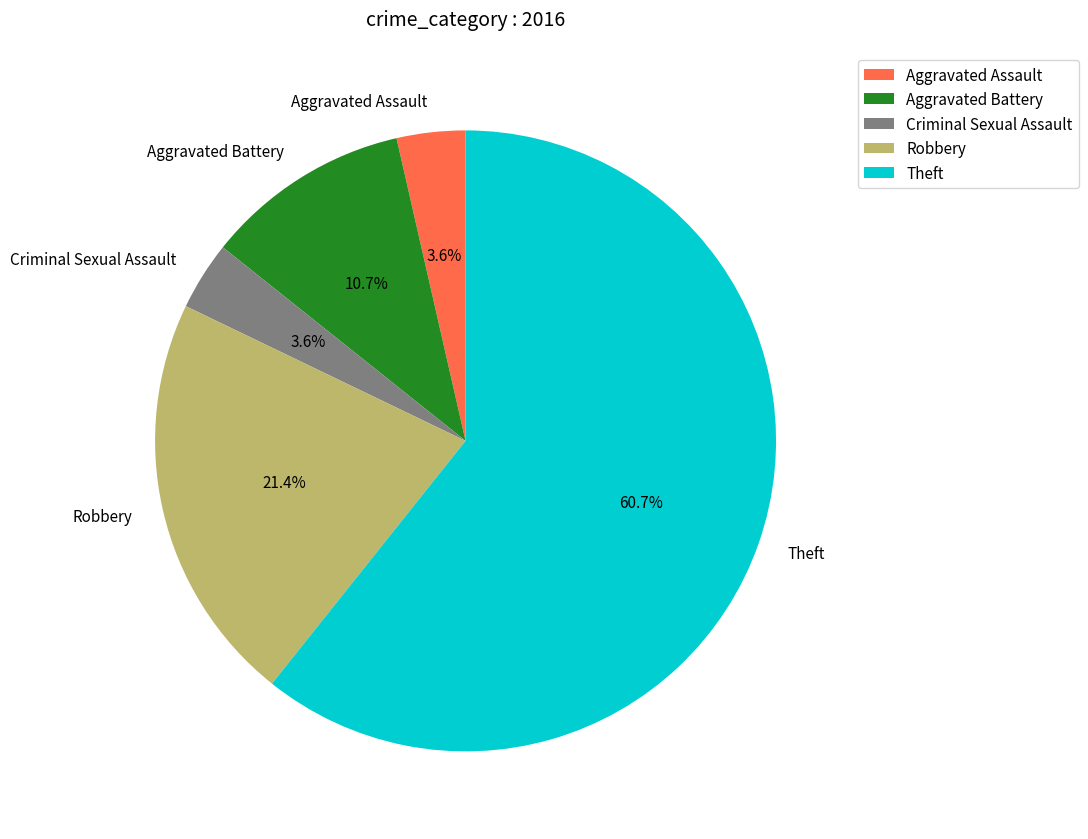

To the nearest percent, what is the average slice percentage?

20%